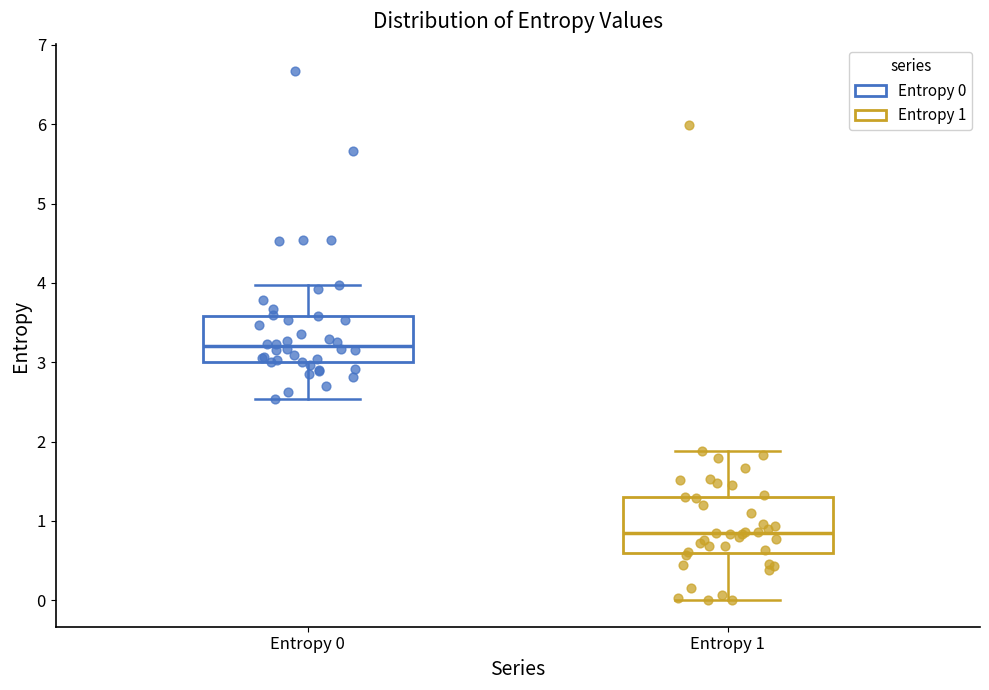

Where is the upper edge of the box for Entropy 1 on the y-axis? The values are not printed on the chart, so give them approximately, as read against the axis.

1.3